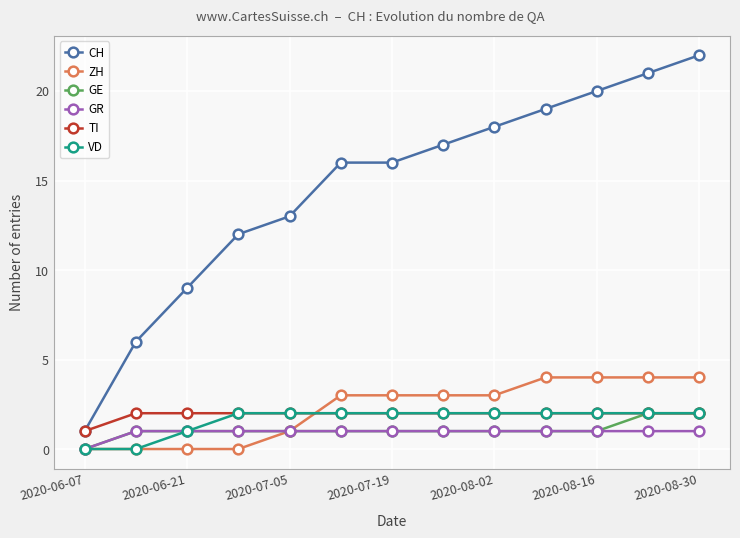

Which series has the widest spread of values?

CH